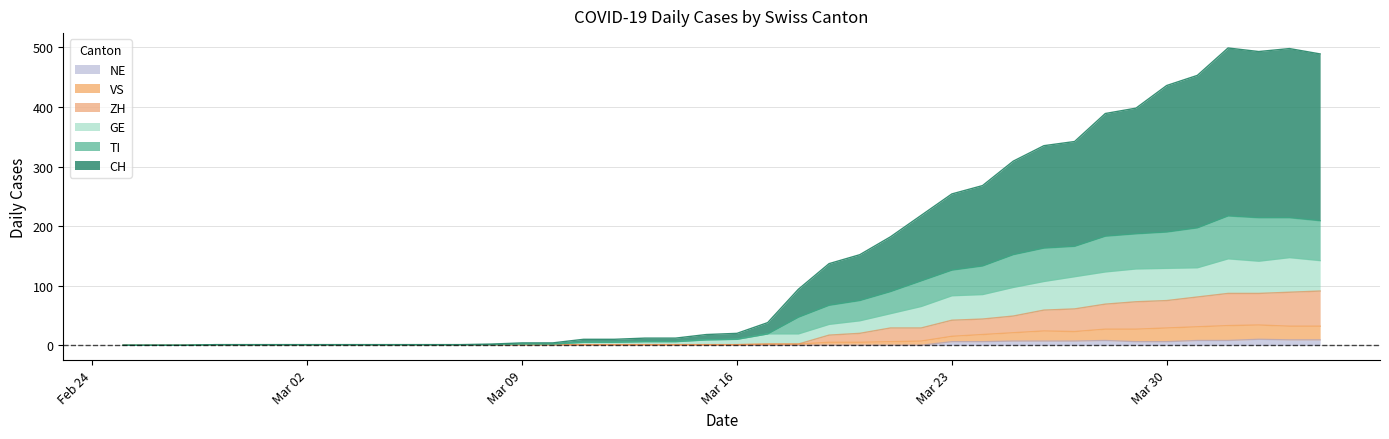

At which label does VS first exceed 1?

2020-03-17